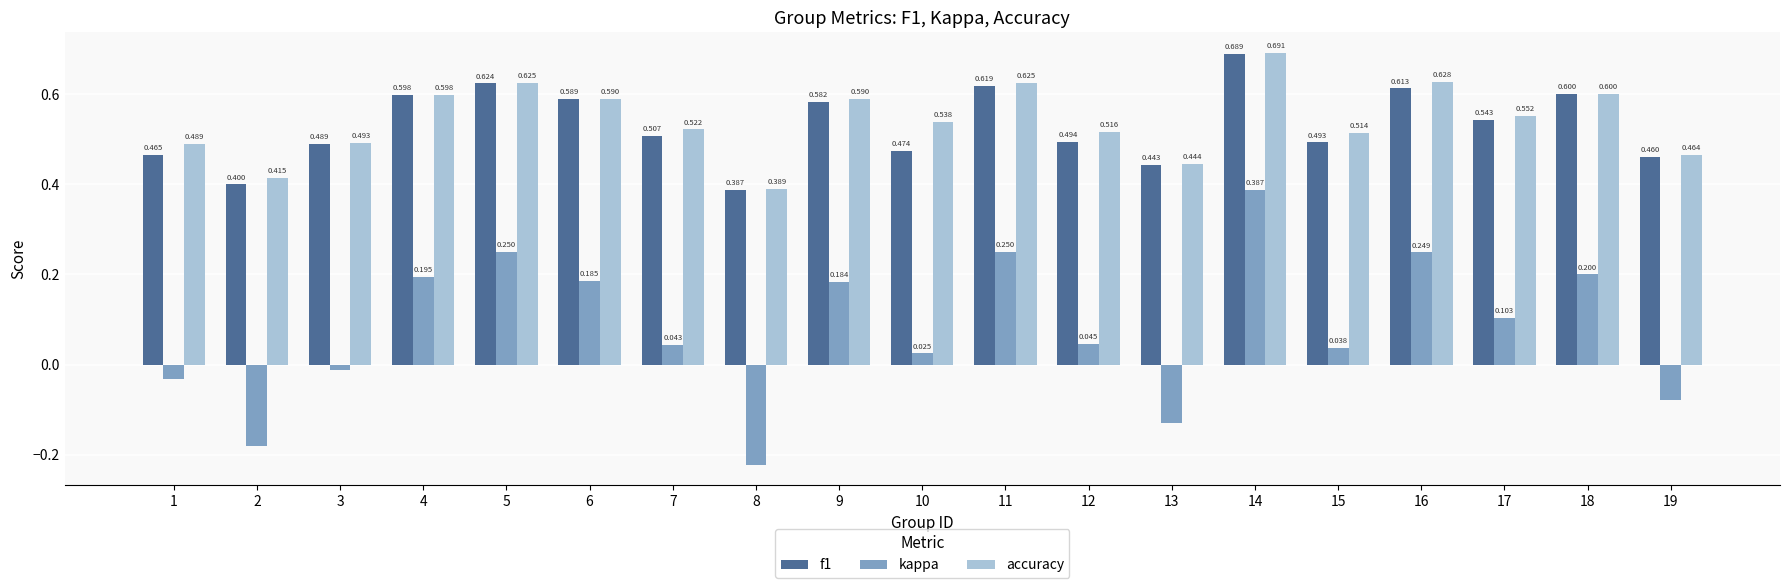

List the series in order of their peak value, lowest first.

kappa, f1, accuracy